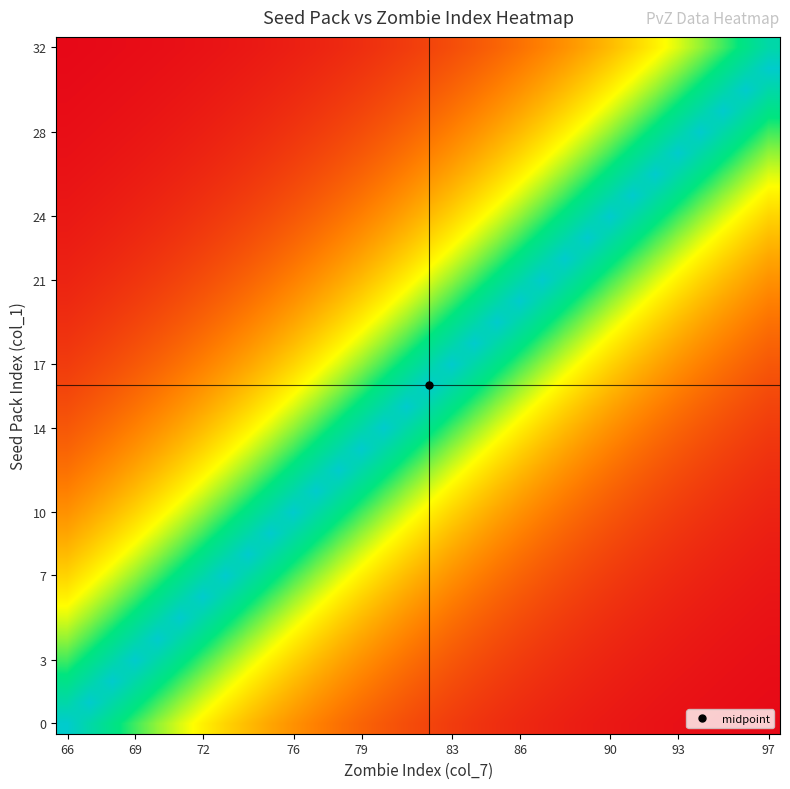

At which category does the chart reach its minimum across all series?

66